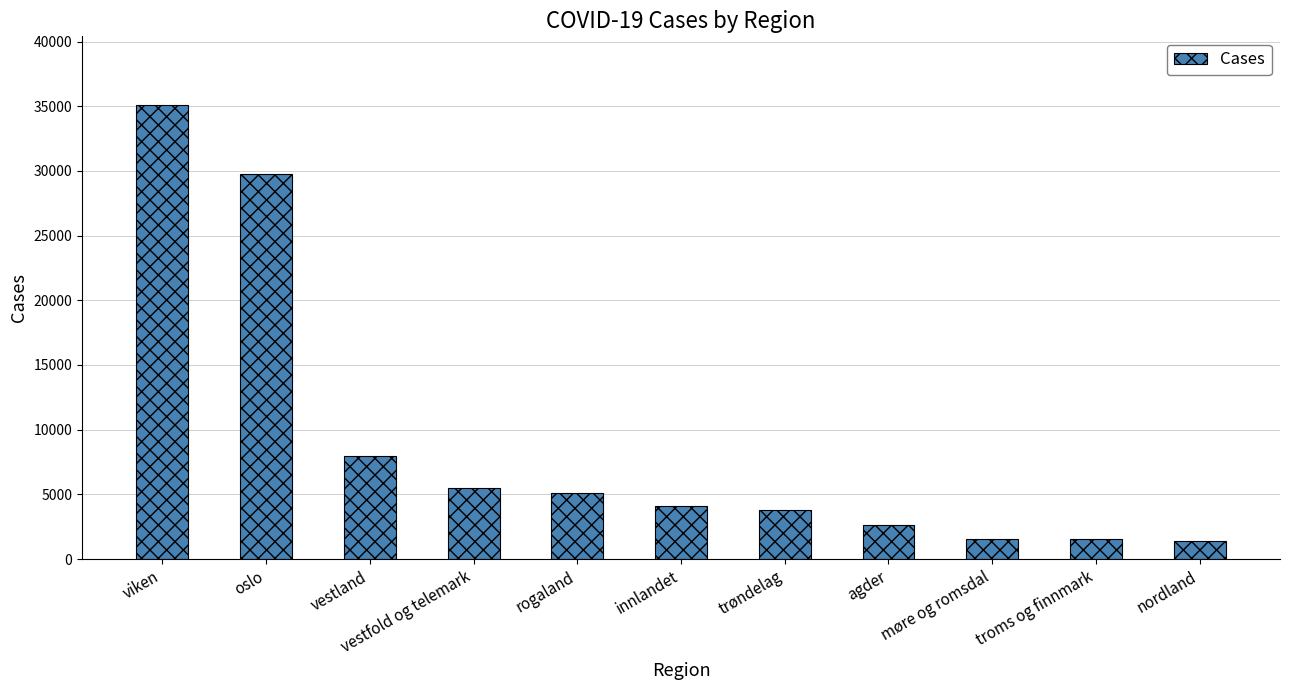

True or false: the data shows 3731 at vestfold og telemark.

False